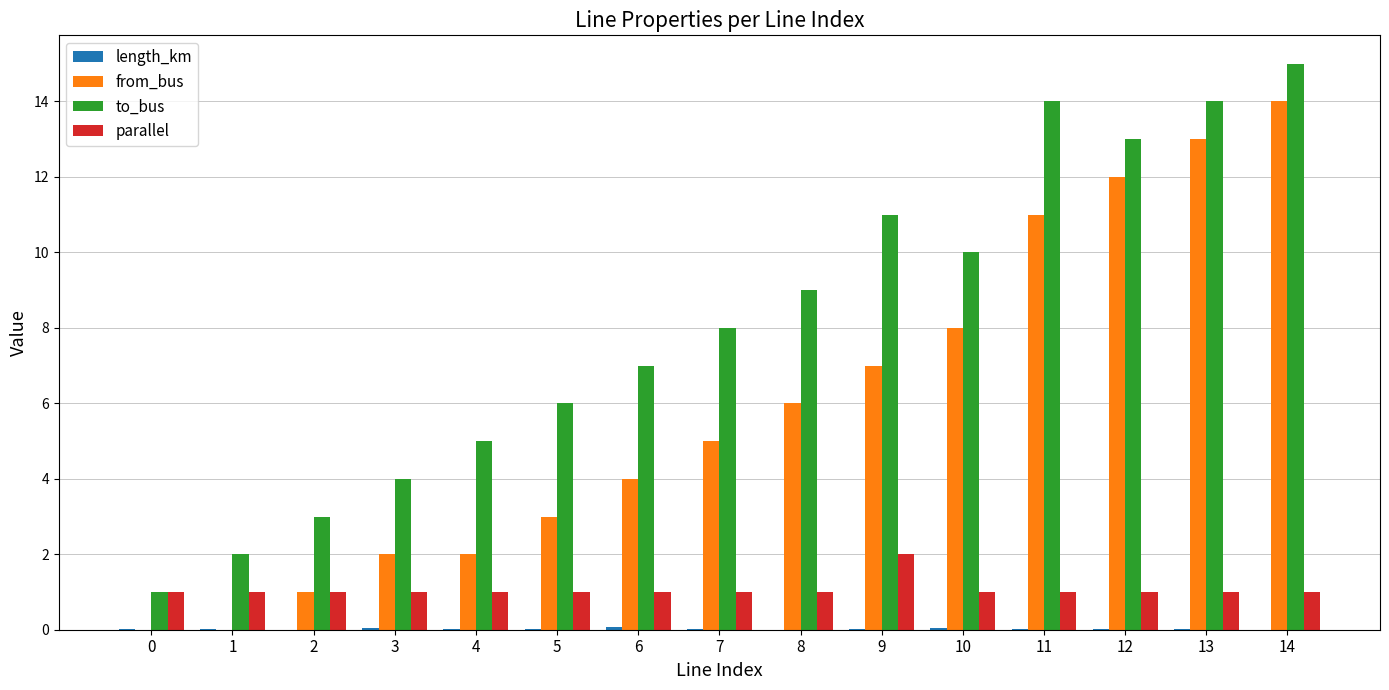

What is the maximum value for from_bus?

14.0